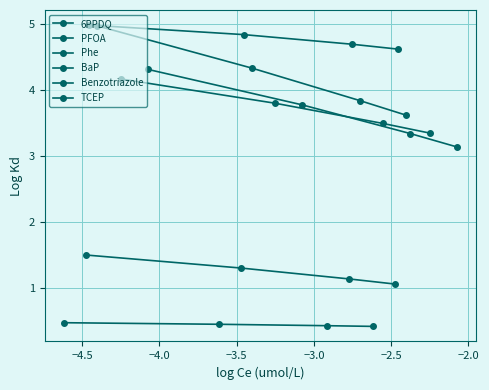

At which category is the sum across all series the highest?

−3.5